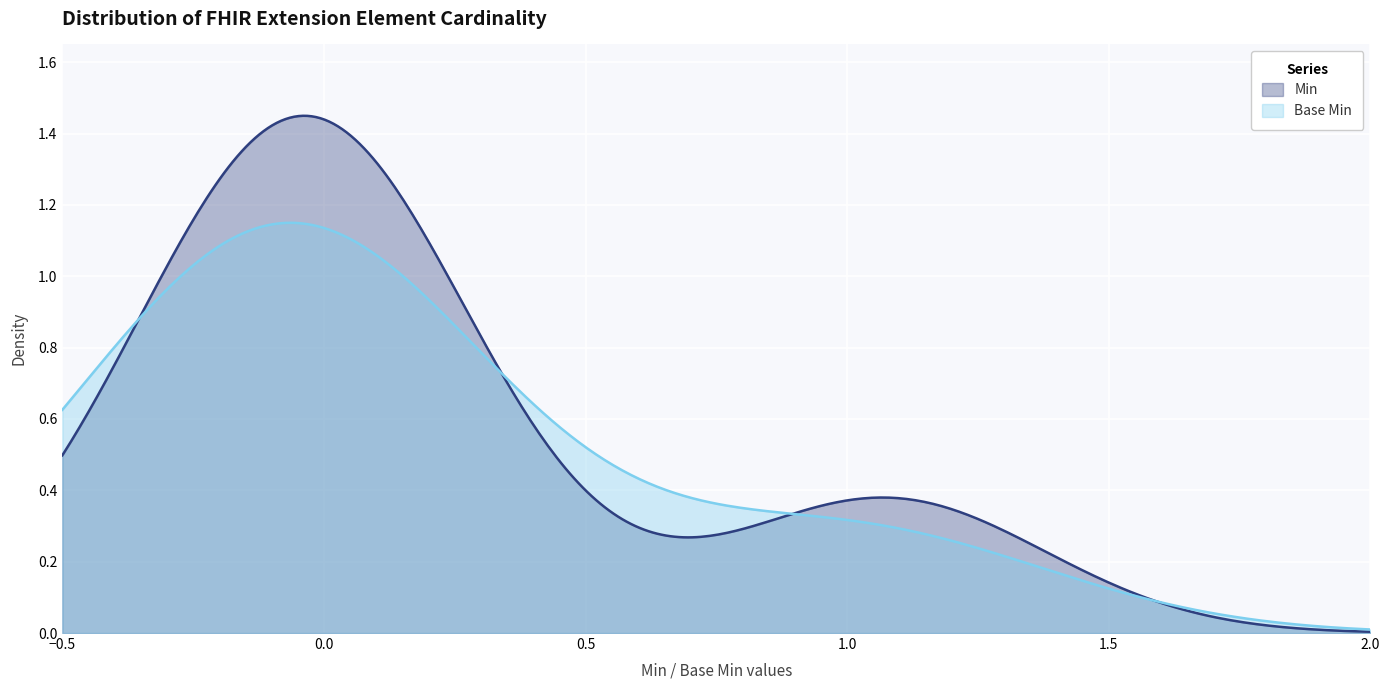

How many categories are shown in the chart?

300